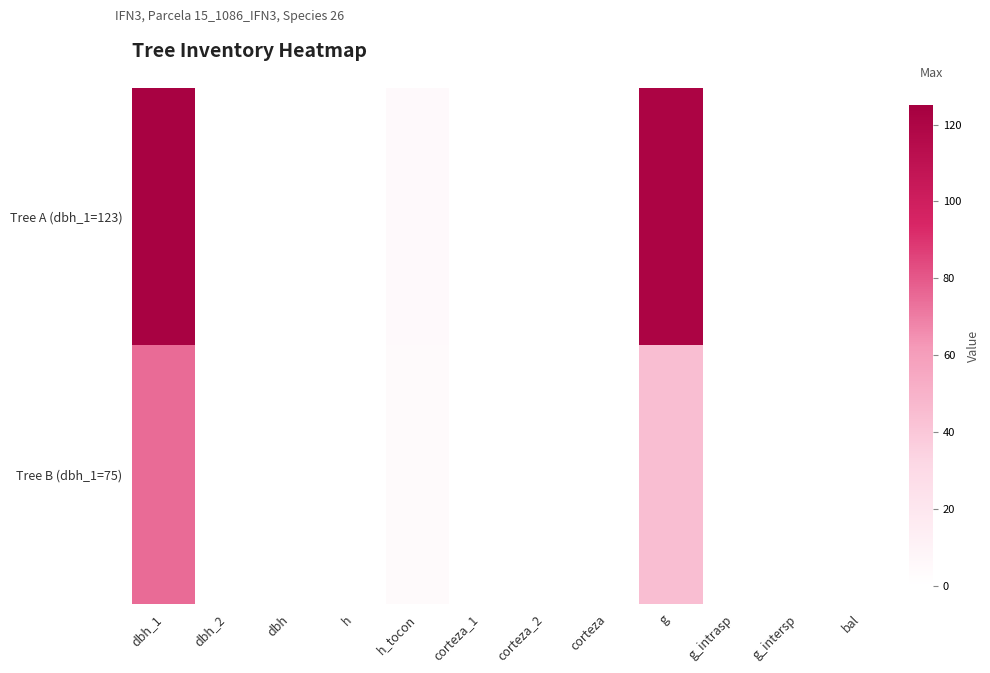

What is the spread (max minus min) of values at g?

76.6